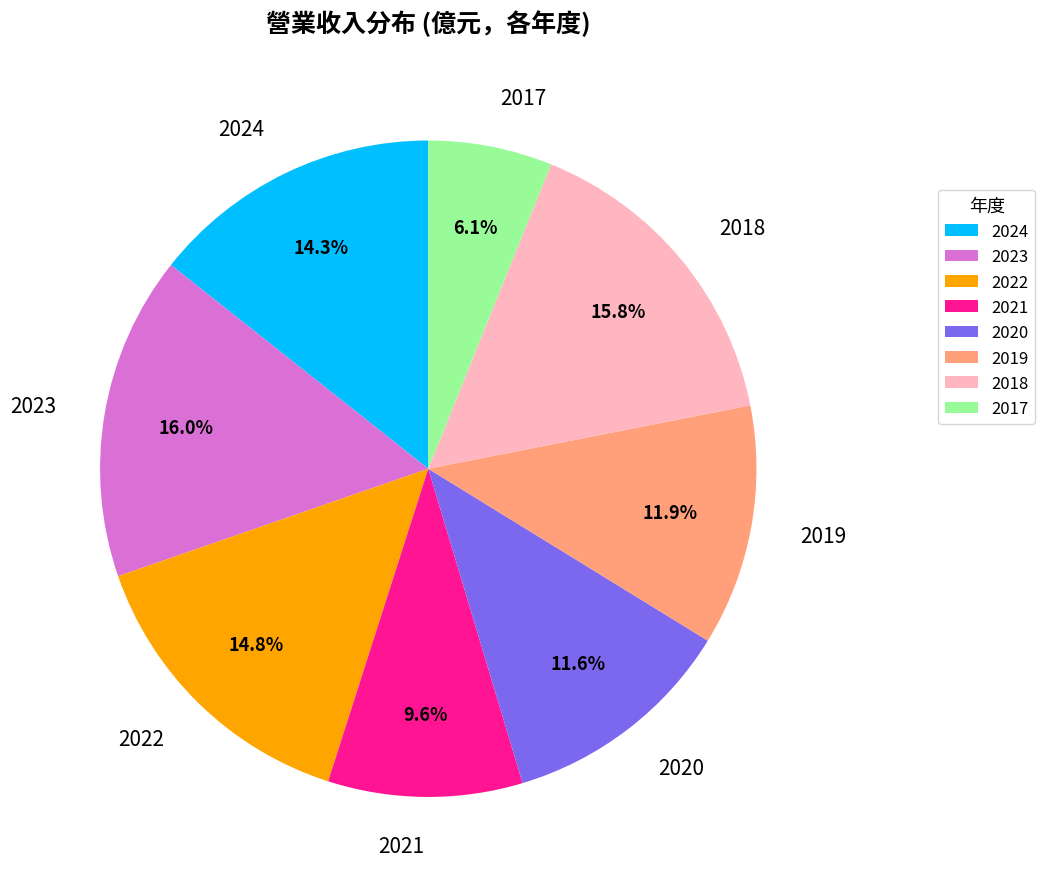

Combined, do 2017 and 2020 account for over 50%?

No